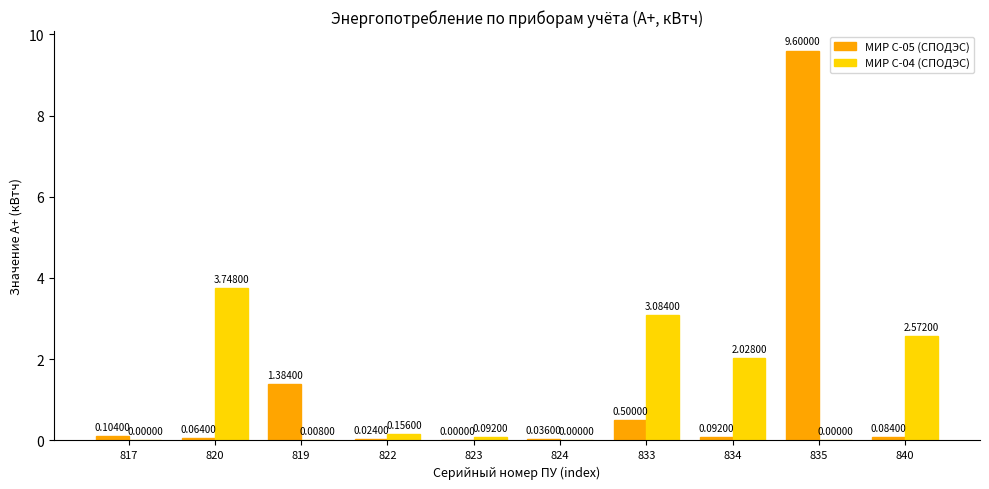

Between 822 and 833, which series saw the biggest shift?

МИР С-04 (СПОДЭС)